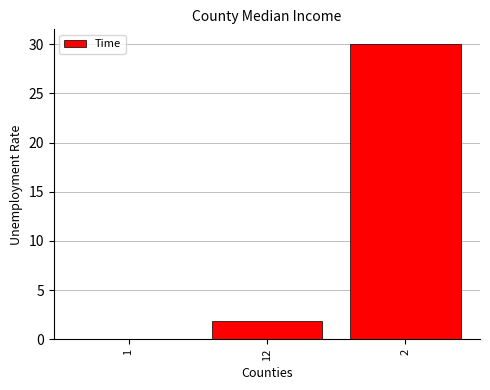

Between 1 and 2, which is larger?

2